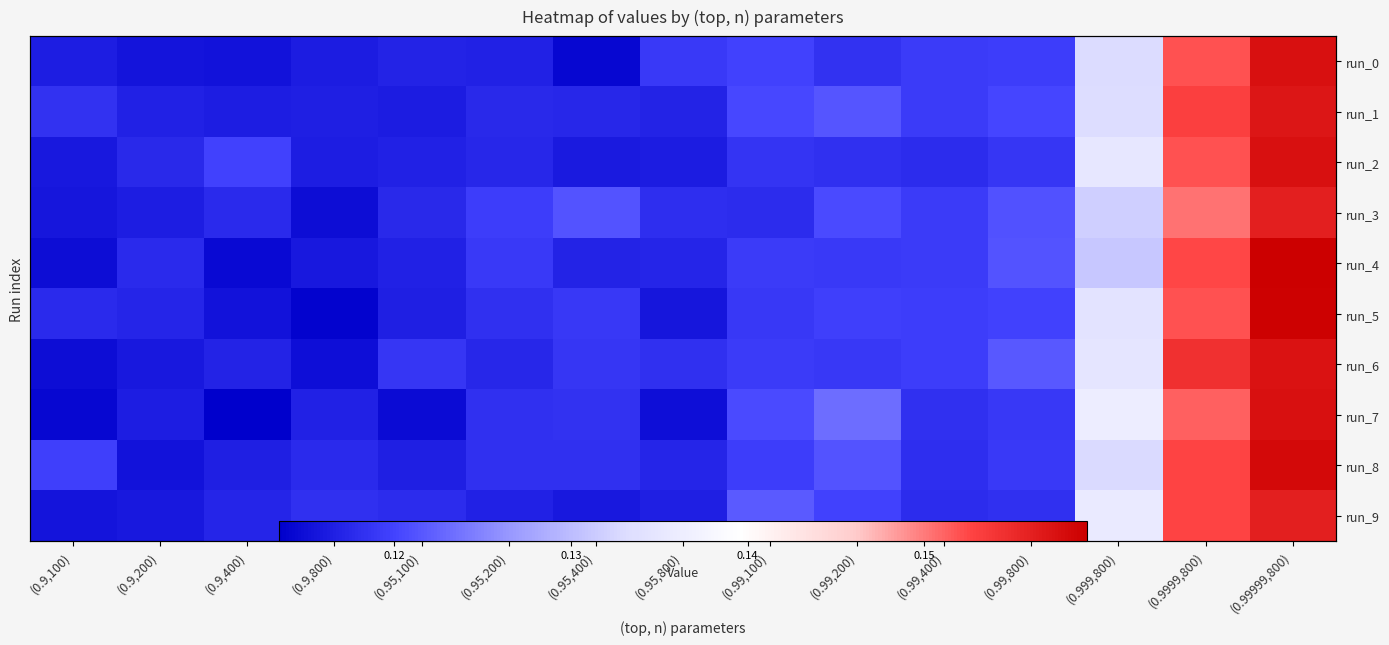

What is the average value of the run_3 series?

0.1